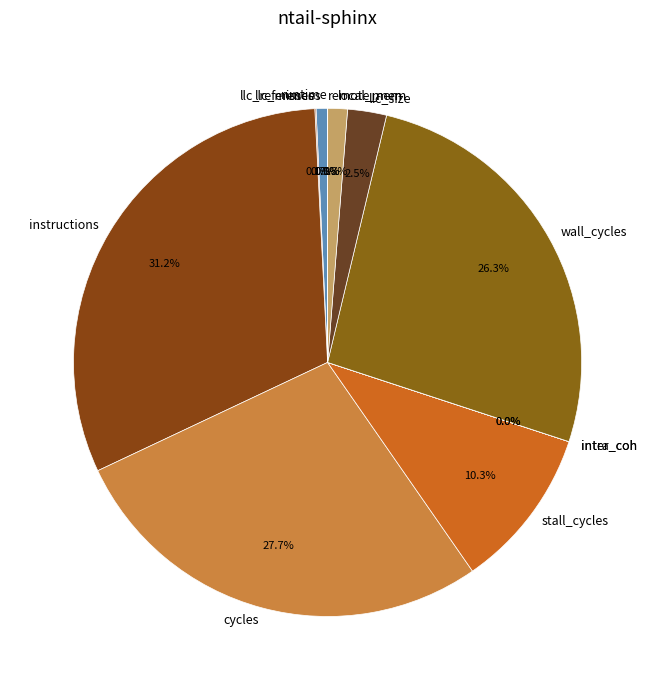

Which slice is the smallest?

inter_coh